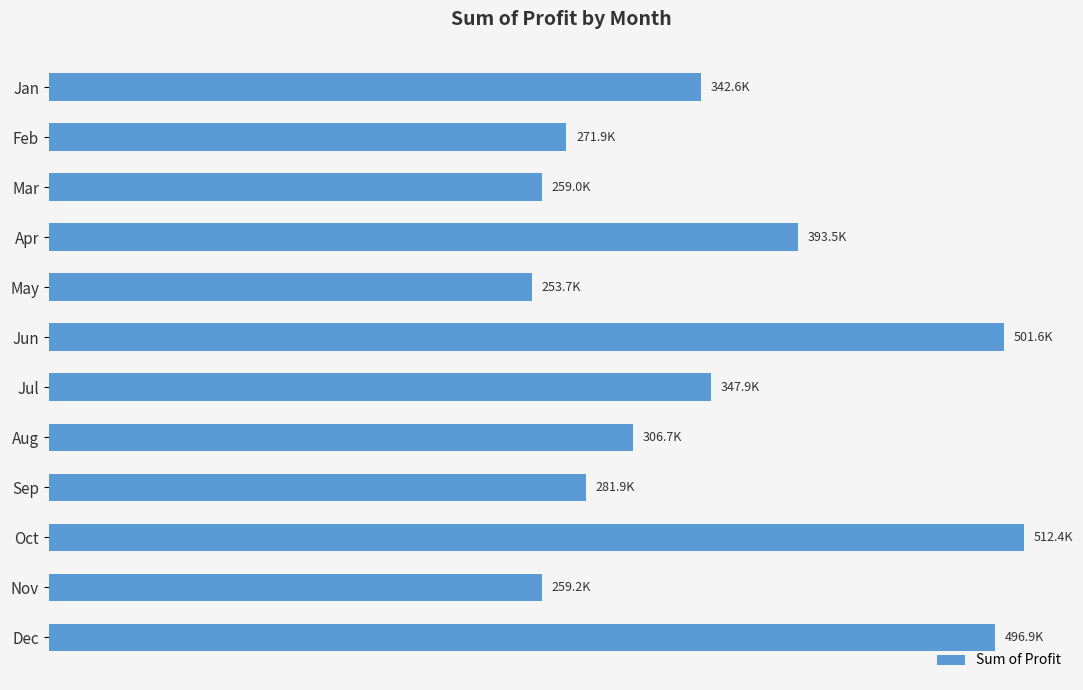

Are the bars horizontal?

Yes